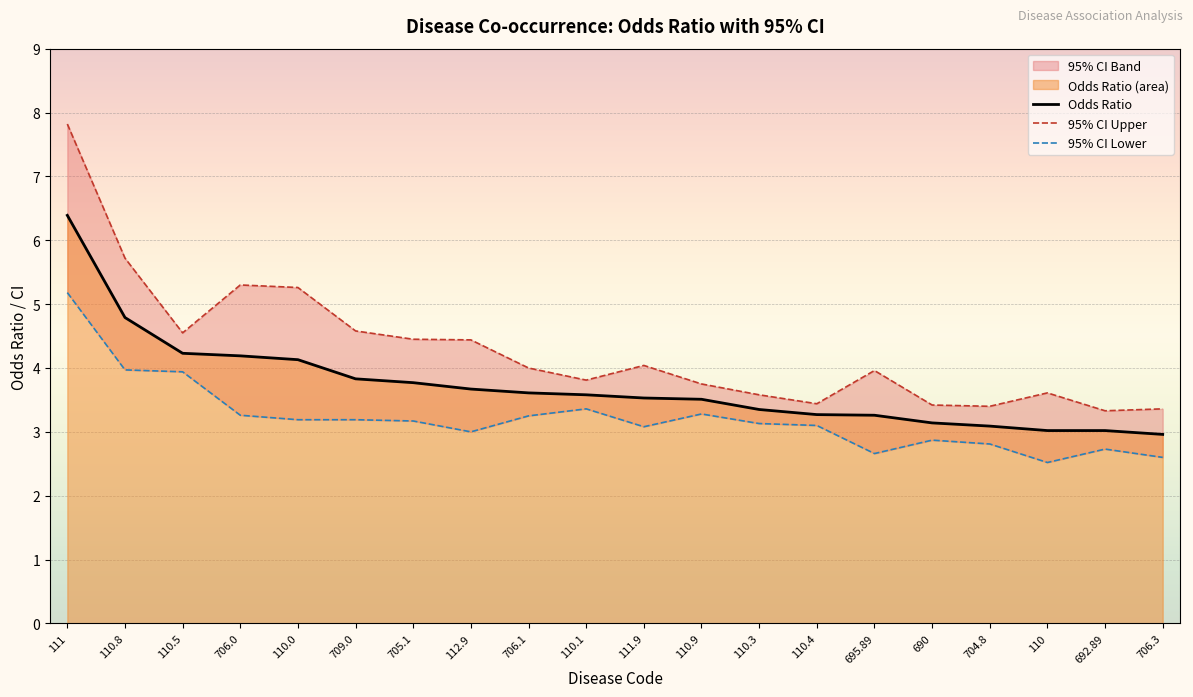

Reading left to right, list all the values displayed in this chart.

odds_ratio: 6.4	4.8	4.2	4.2	4.1	3.8	3.8	3.7	3.6	3.6	3.5	3.5	3.4	3.3	3.3	3.1	3.1	3.0	3.0	3.0
95_ci_upper: 7.8	5.7	4.5	5.3	5.3	4.6	4.5	4.4	4.0	3.8	4.0	3.8	3.6	3.4	4.0	3.4	3.4	3.6	3.3	3.4
95_ci_lower: 5.2	4.0	3.9	3.3	3.2	3.2	3.2	3.0	3.2	3.4	3.1	3.3	3.1	3.1	2.7	2.9	2.8	2.5	2.7	2.6